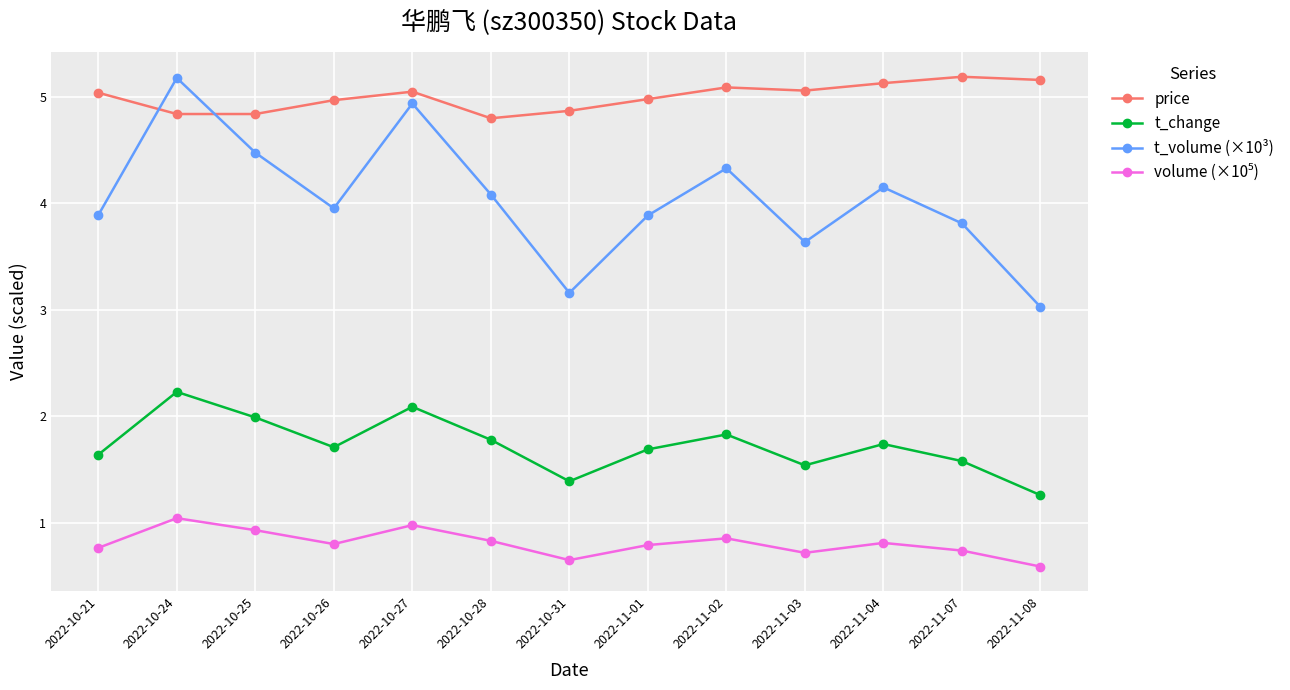

Does the chart have visible grid lines?

Yes